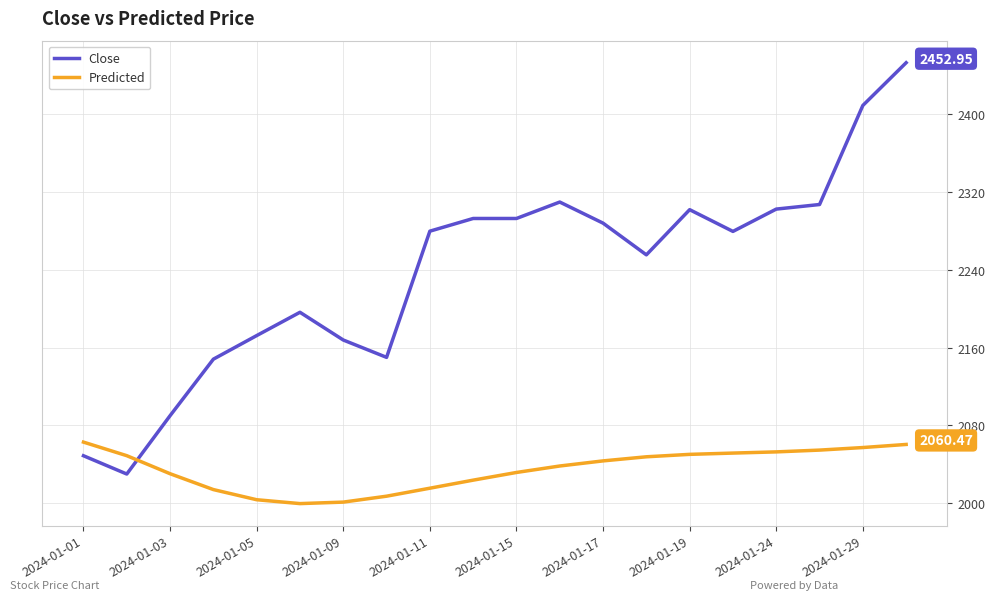

How many intersections are there between Close and Predicted?

1